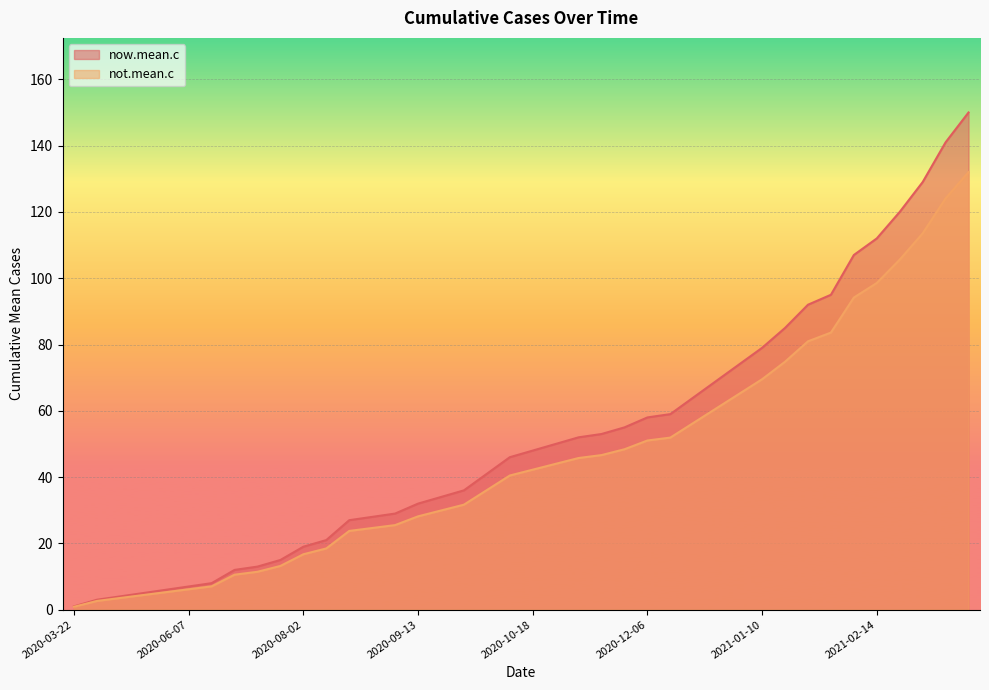

True or false: now.mean.c has more than 1 interior local peaks.

False